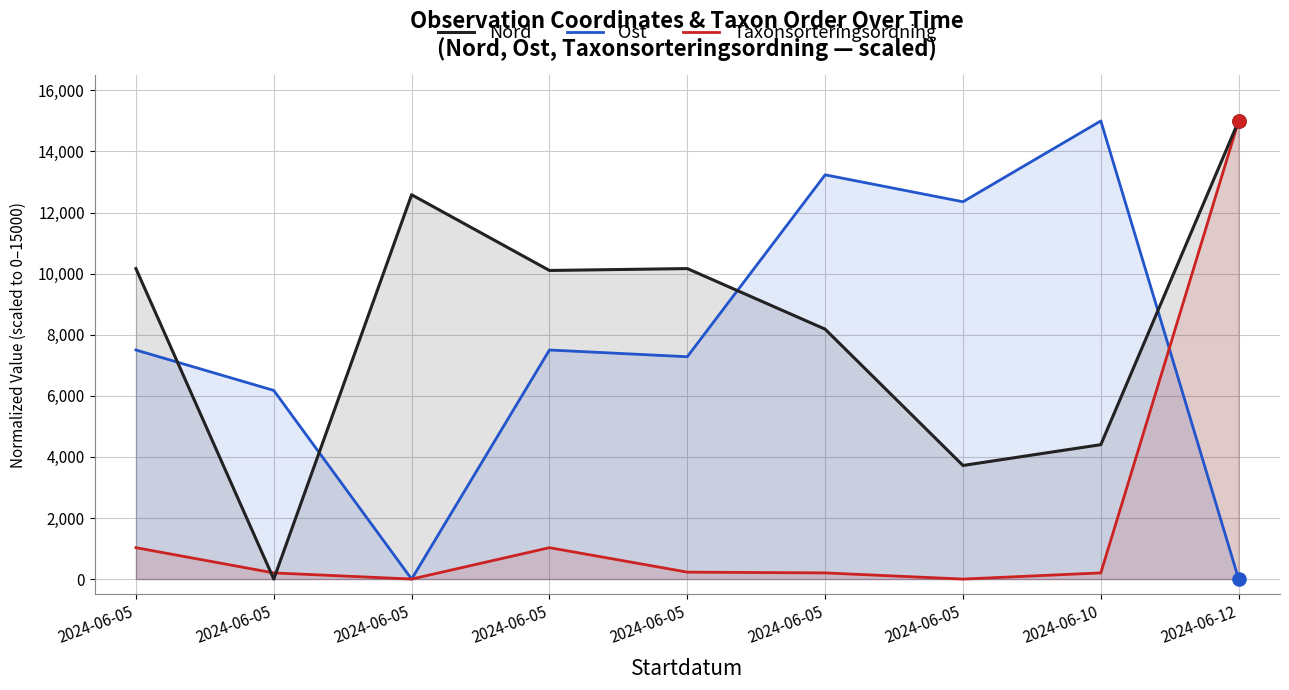

What are all the series names shown in the legend?

Nord, Ost, Taxonsorteringsordning